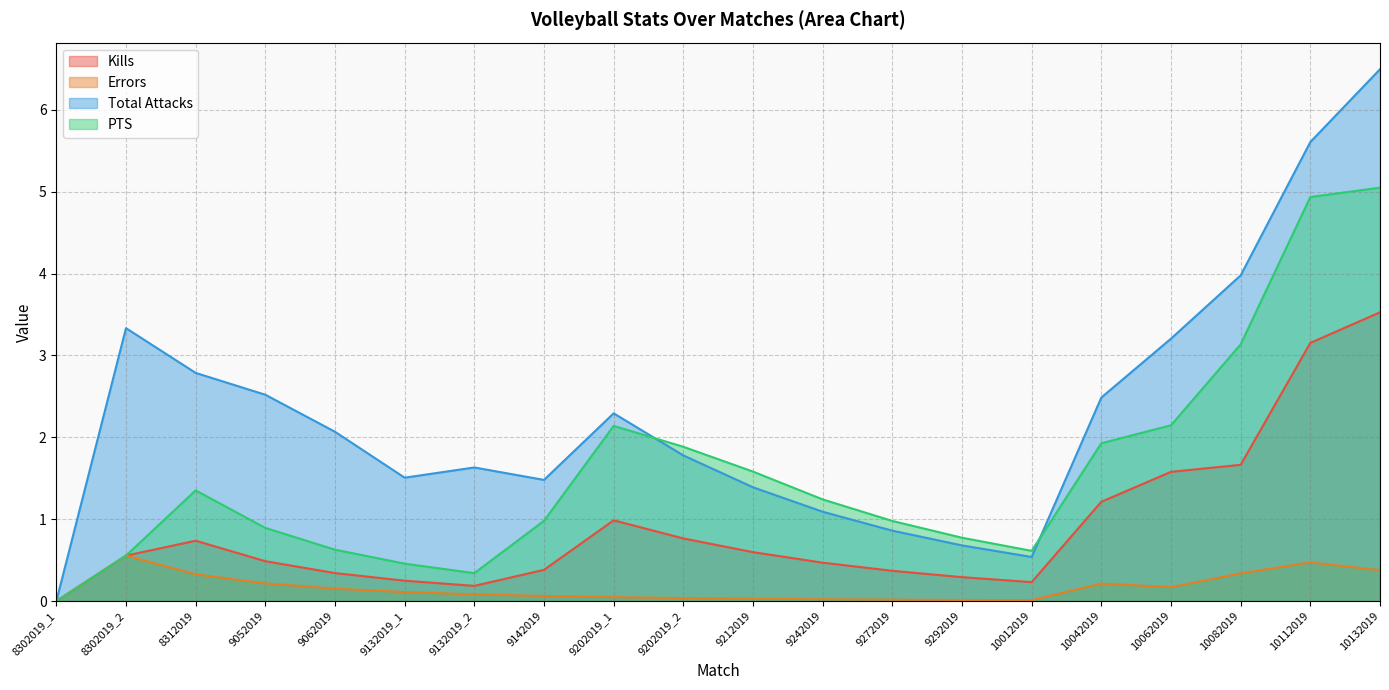

Which category has the lowest value across all series?

8302019_1